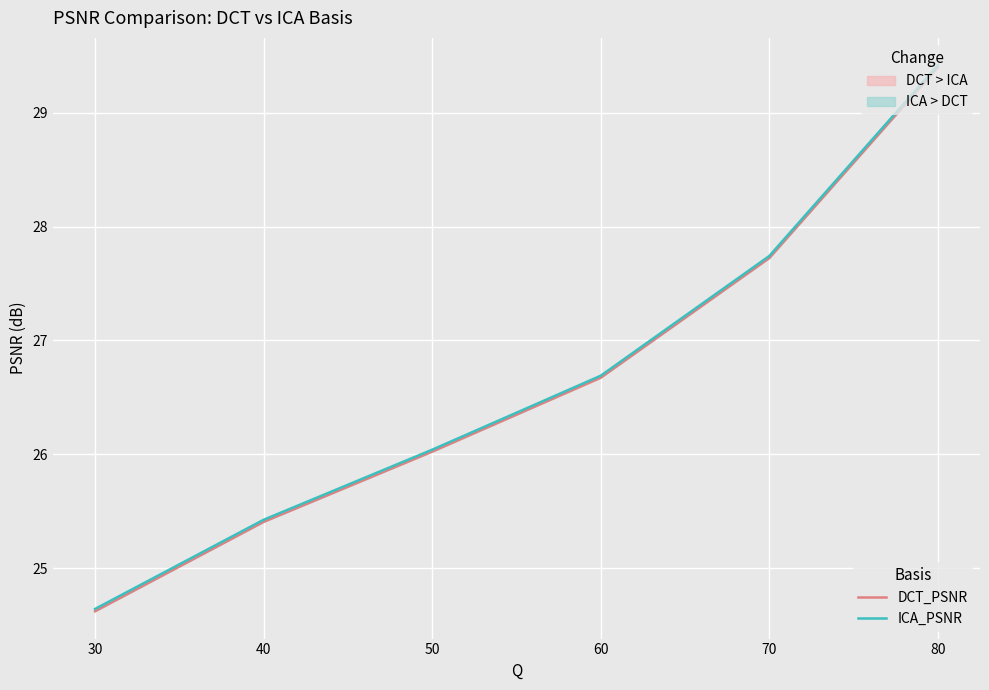

How many values in the ICA_PSNR series exceed 26?

4